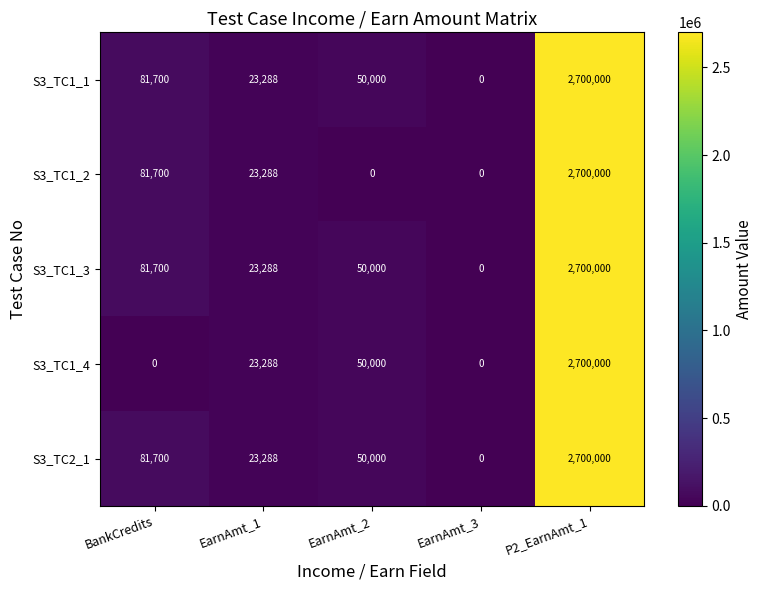

What is the sum of all S3_TC1_1 values?

2854988